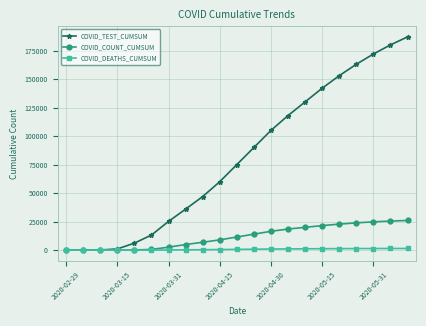

At how many categories does at least one series exceed 98462?

9